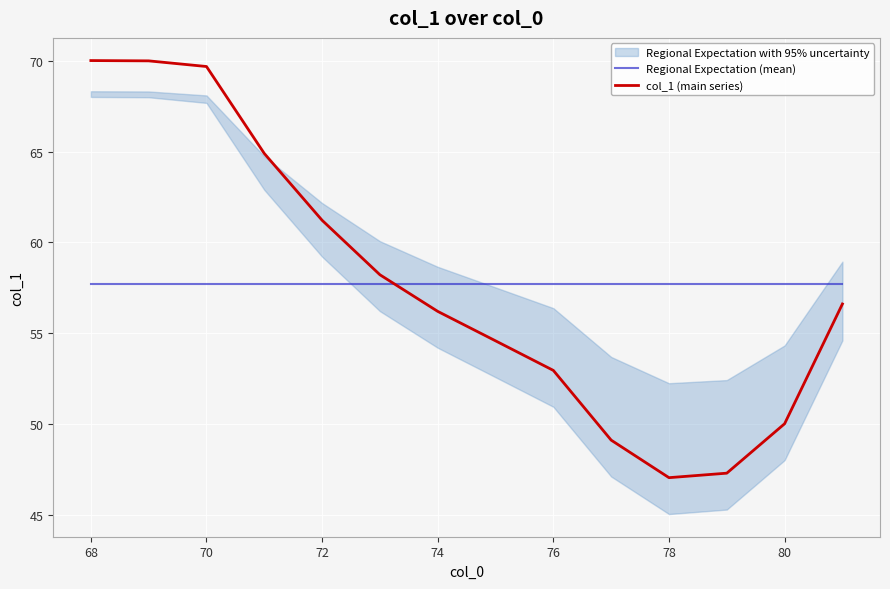

What is the minimum value for col_1 (main series)?

47.1